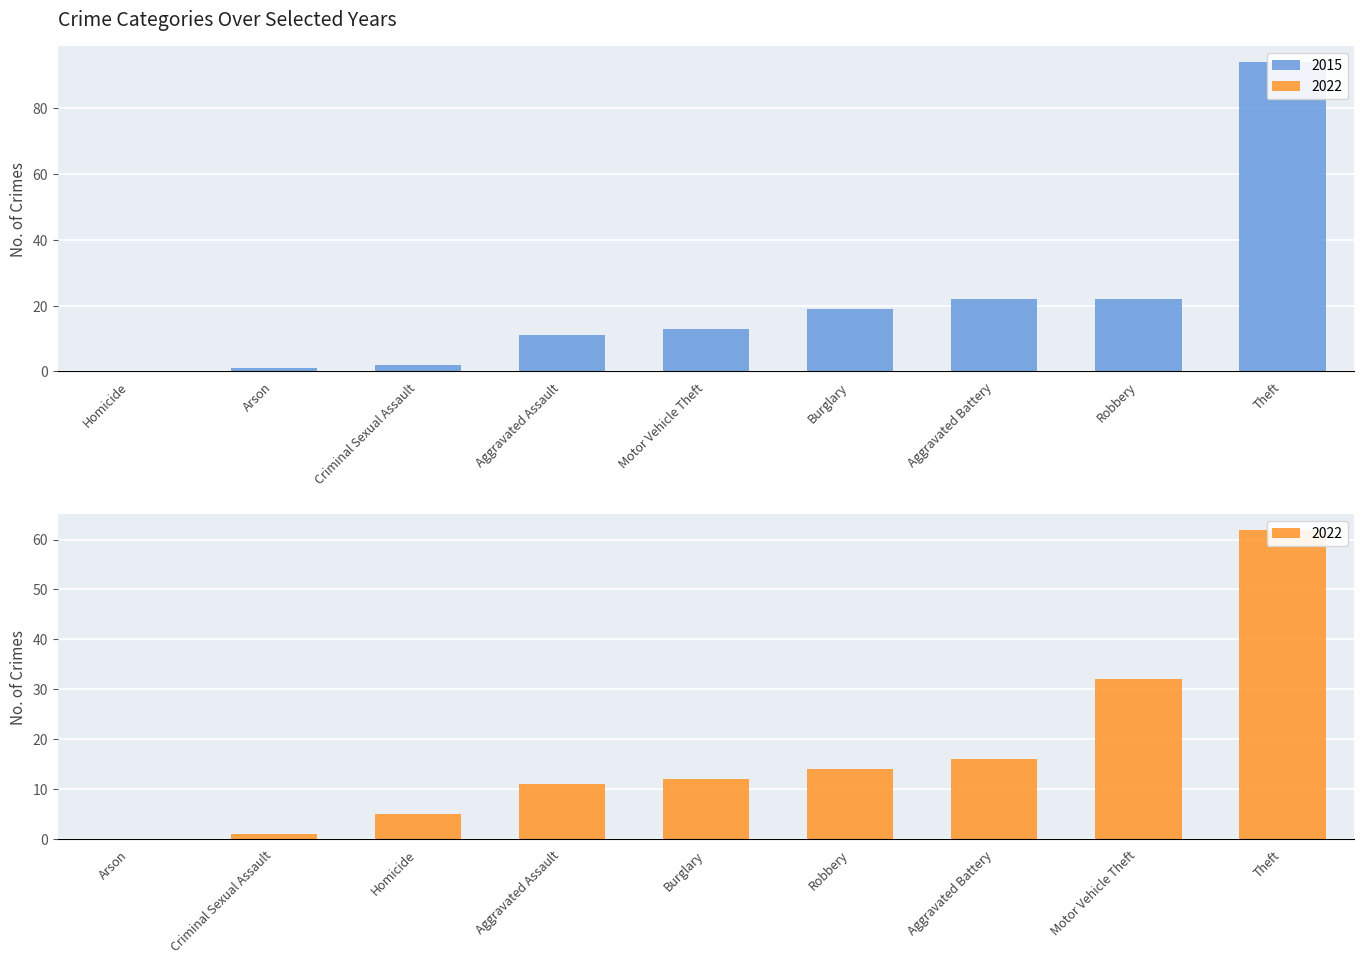

Which has a higher value, Homicide or Aggravated Assault?

Aggravated Assault